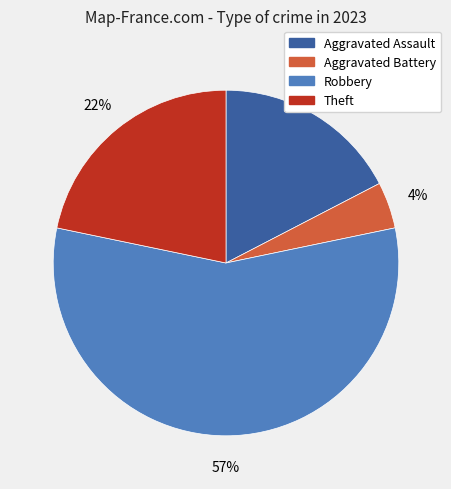

Is there a majority slice in this chart?

Yes